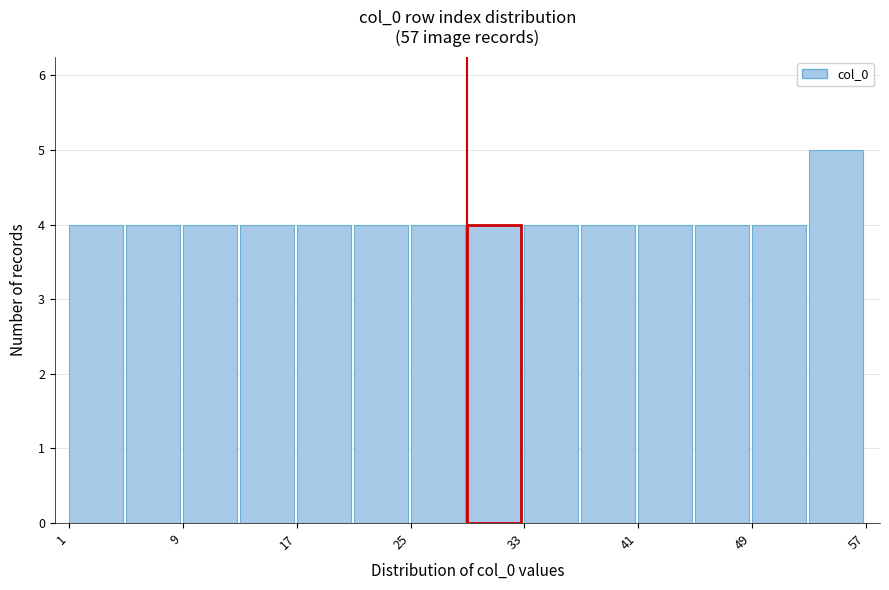

Reading left to right, transcribe this chart: for each bar, give the range it covers on the x-axis and its height. The values are not printed on the chart, so give them approximately, as read against the axis.

1 to 5: 4
5 to 9: 4
9 to 13: 4
13 to 17: 4
17 to 21: 4
21 to 25: 4
25 to 29: 4
29 to 33: 4
33 to 37: 4
37 to 41: 4
41 to 45: 4
45 to 49: 4
49 to 53: 4
53 to 57: 5